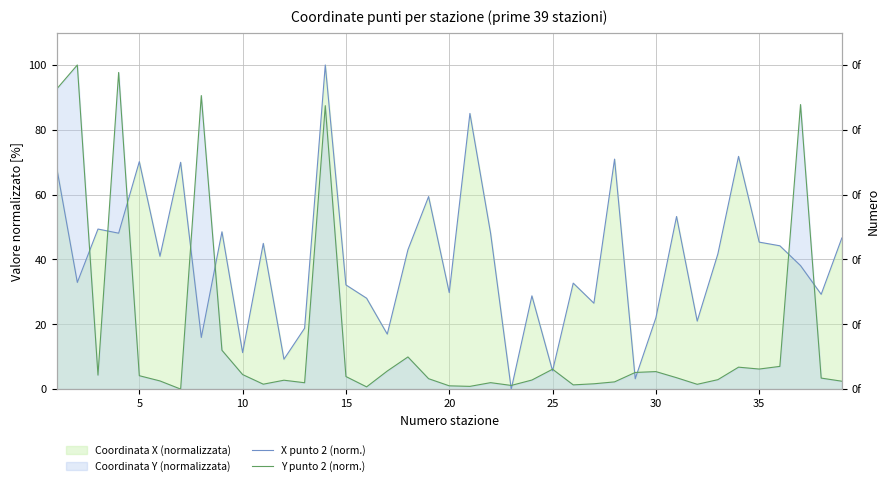

The Y punto 2 (norm.) series shows 12.1 at 35. True or false?

False